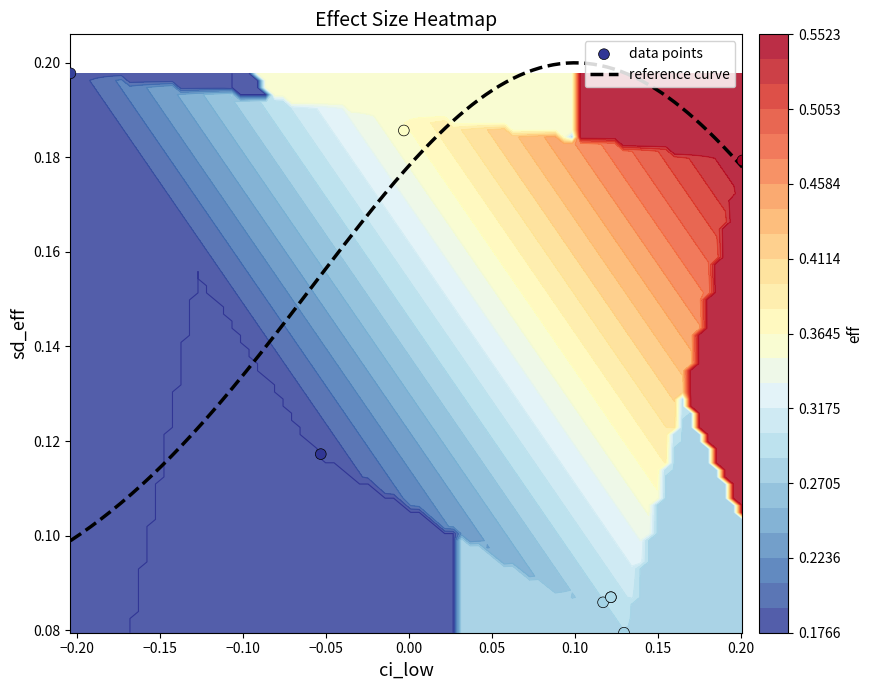

Is the value of 0.1857 at eff greater than the value of 0.1793 at ci_low?

Yes